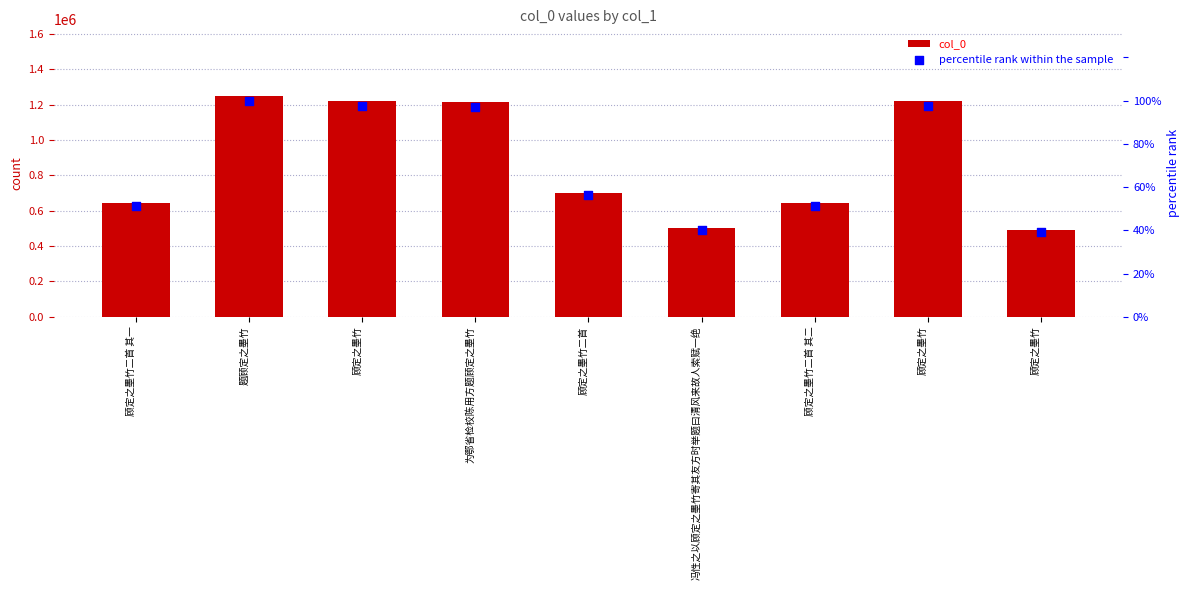

At how many categories does at least one series exceed 153976?

9